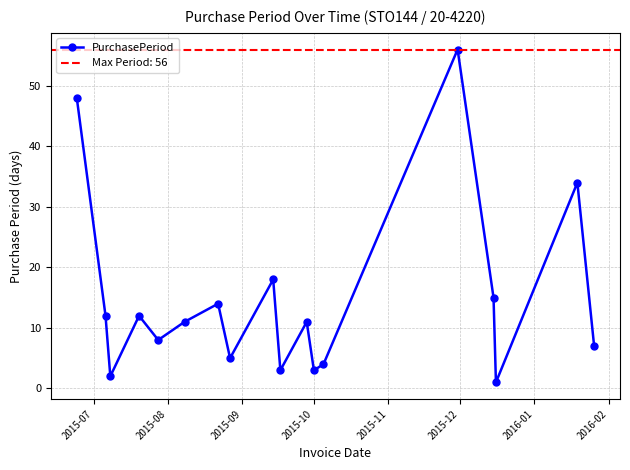

Reading left to right, transcribe all the data shown in this chart.

48	12	2	12	8	11	14	5	18	3	11	3	4	56	15	1	34	7